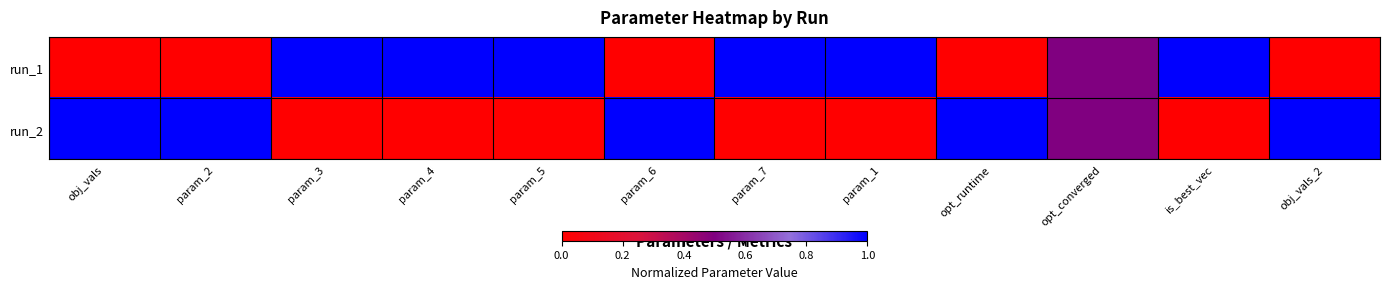

Reading right to left, transcribe all the data shown in this chart.

run_1: obj_vals_2=0.0	is_best_vec=1.0	opt_converged=0.5	opt_runtime=0.0	param_1=1.0	param_7=1.0	param_6=0.0	param_5=1.0	param_4=1.0	param_3=1.0	param_2=0.0	obj_vals=0.0
run_2: obj_vals_2=1.0	is_best_vec=0.0	opt_converged=0.5	opt_runtime=1.0	param_1=0.0	param_7=0.0	param_6=1.0	param_5=0.0	param_4=0.0	param_3=0.0	param_2=1.0	obj_vals=1.0